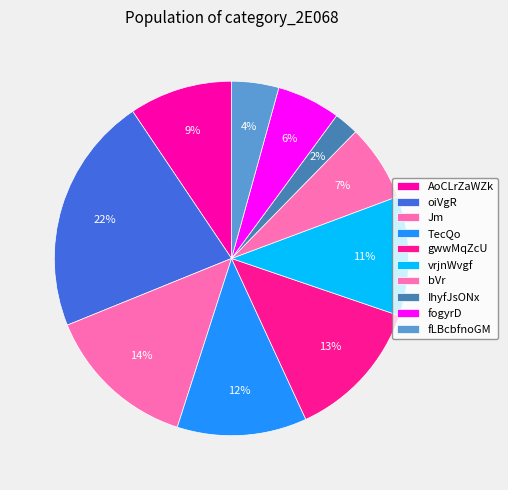

Rank the categories by value from highest to lowest.

oiVgR, Jm, gwwMqZcU, TecQo, vrjnWvgf, AoCLrZaWZk, bVr, fogyrD, fLBcbfnoGM, IhyfJsONx